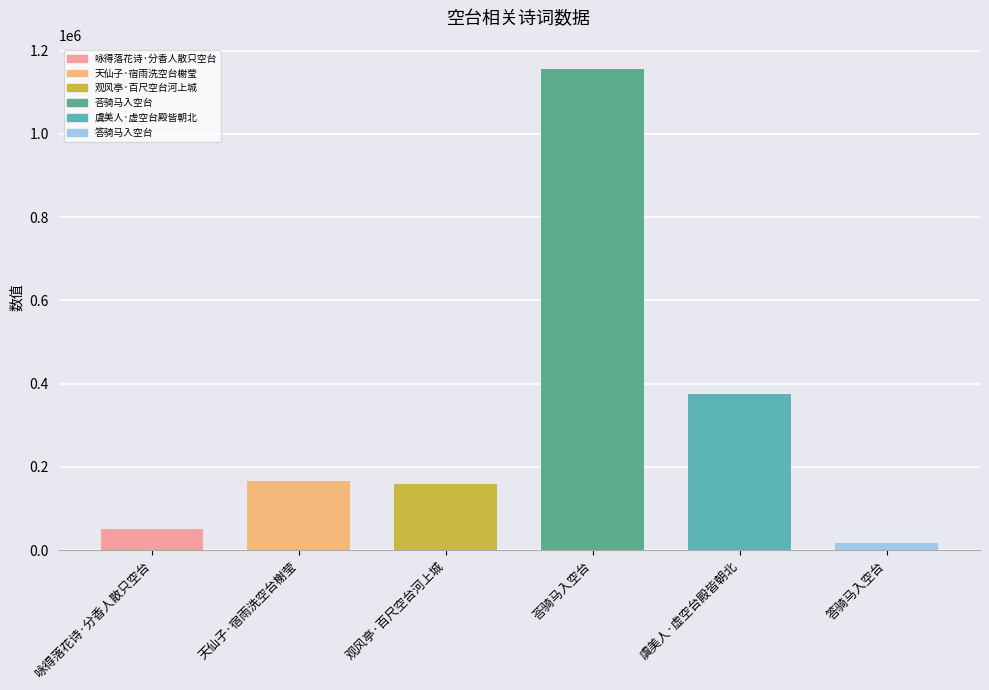

Where is the data nearest to the value 587123?

虞美人·虚空台殿皆朝北